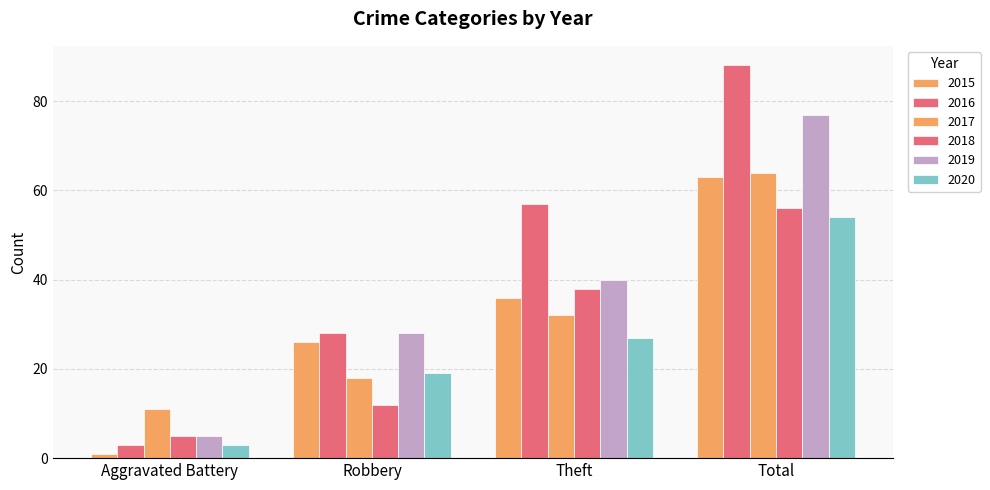

Count the number of data series in this chart.

6